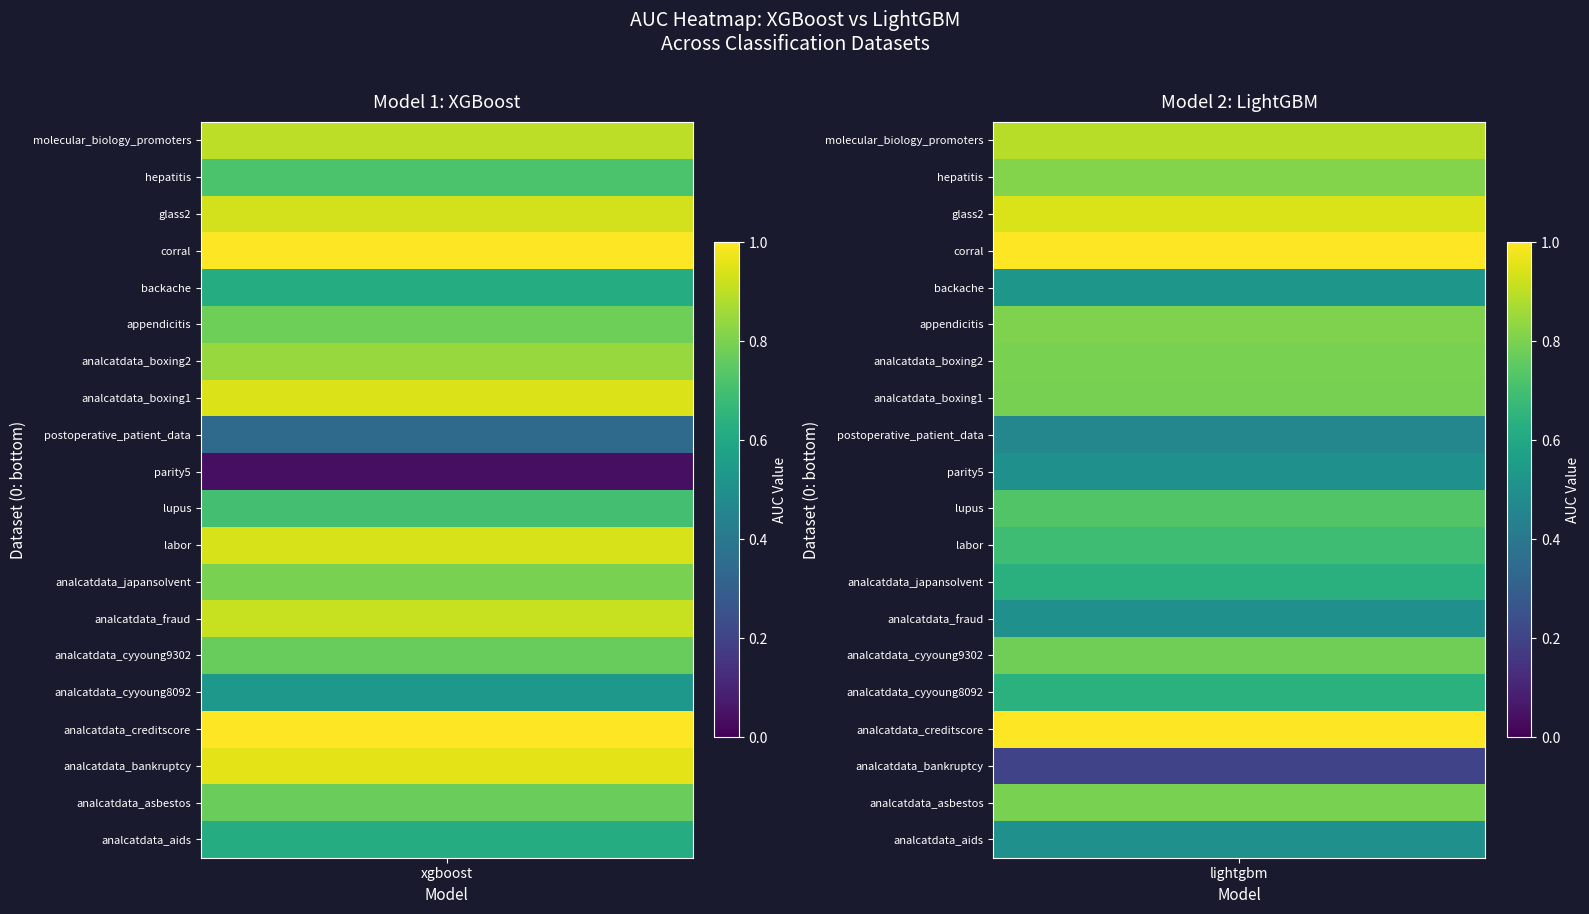

The analcatdata_bankruptcy series shows 1.0 at xgboost. True or false?

True